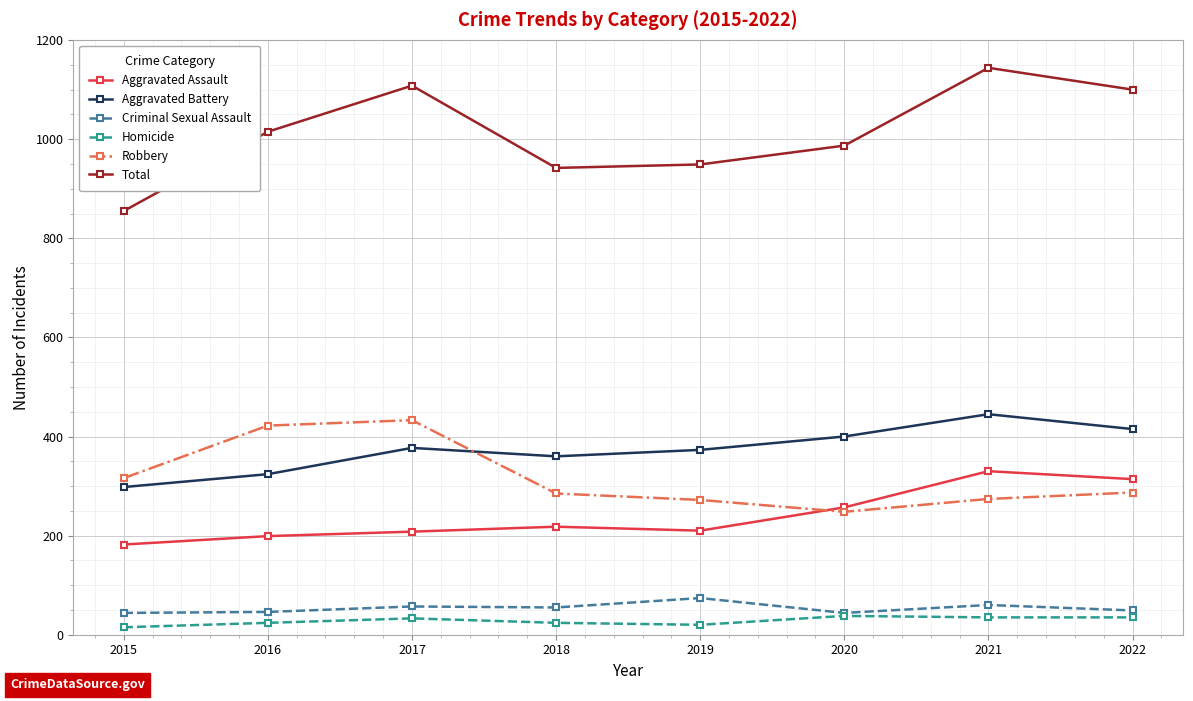

Which series has the largest range (max minus min)?

Total